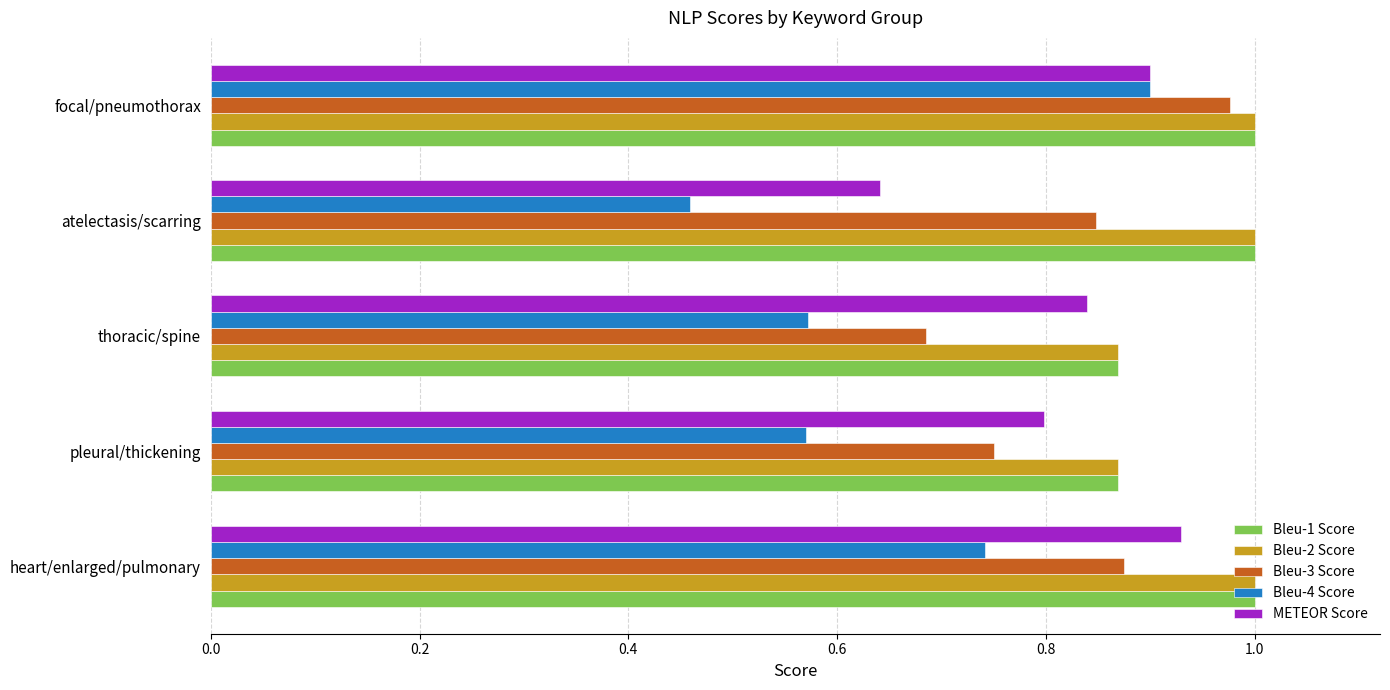

Which category has the highest value in the Bleu-4 Score series?

focal/pneumothorax